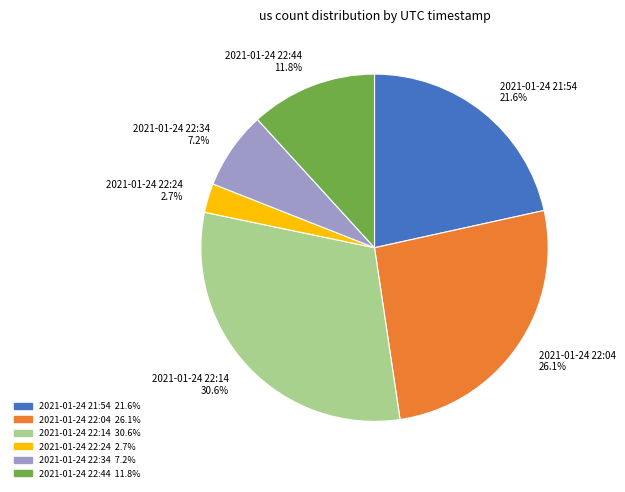

To the nearest percent, what percentage of the pie is 2021-01-24 22:24?

3%